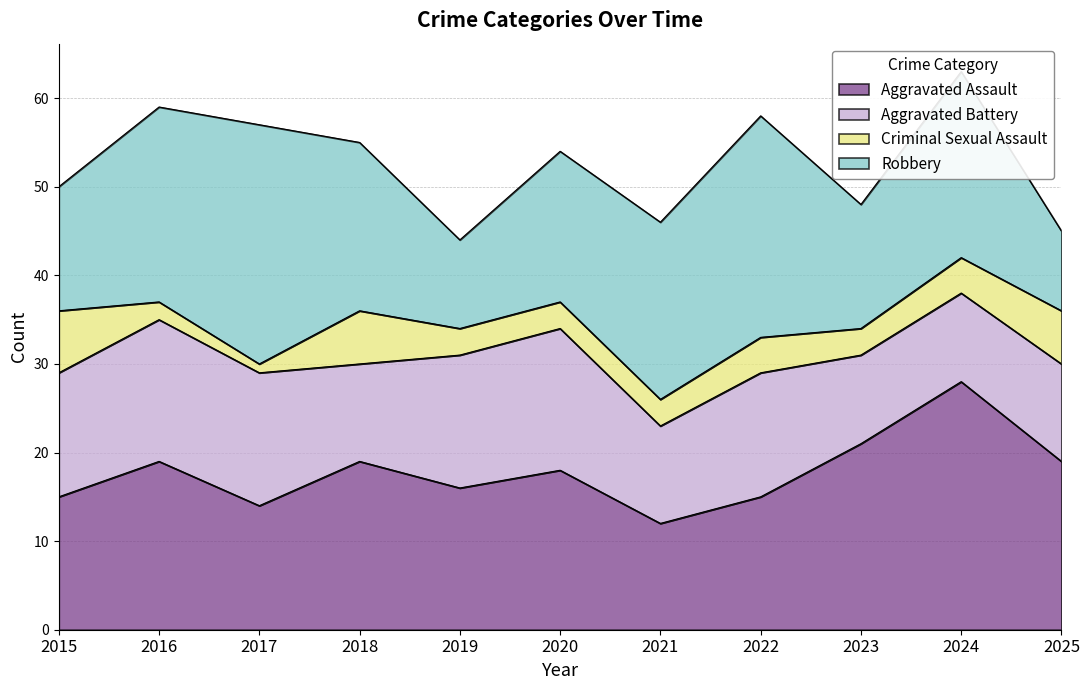

Rank the categories by Aggravated Assault value from lowest to highest.

2021, 2017, 2015, 2022, 2019, 2020, 2016, 2018, 2025, 2023, 2024